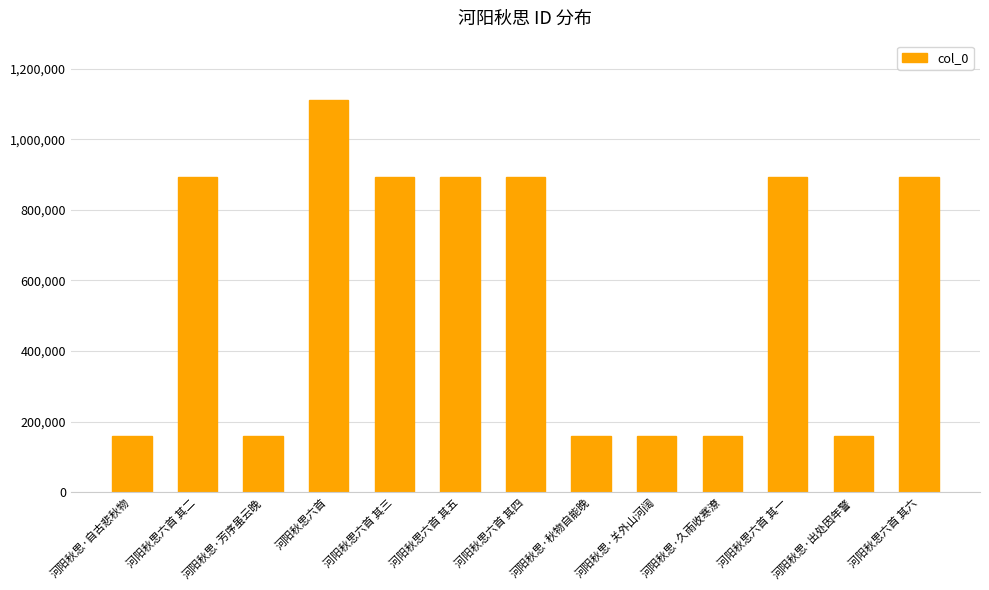

What is the difference between the second highest and minimum values?

734831